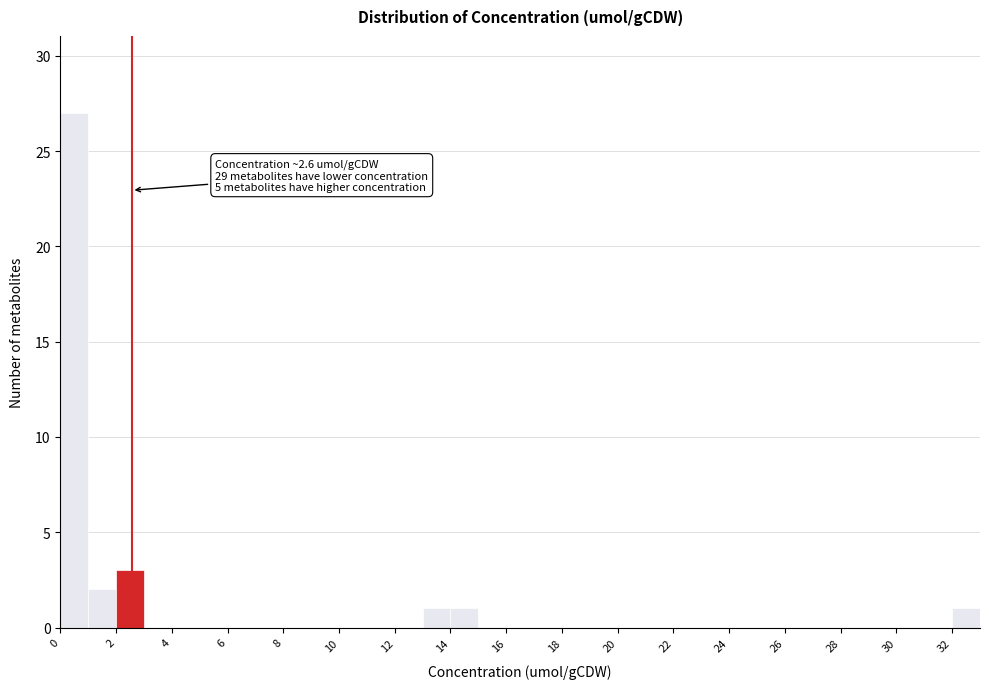

Over which range of the x-axis is the bar tallest?

0 to 1